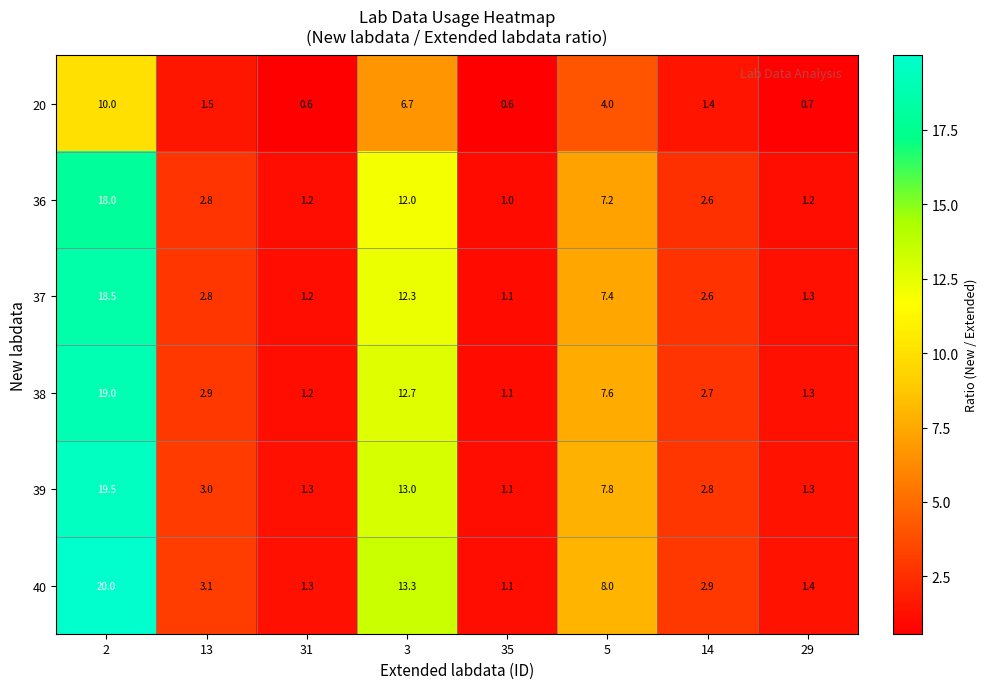

Read the 20 value at 35.

0.6